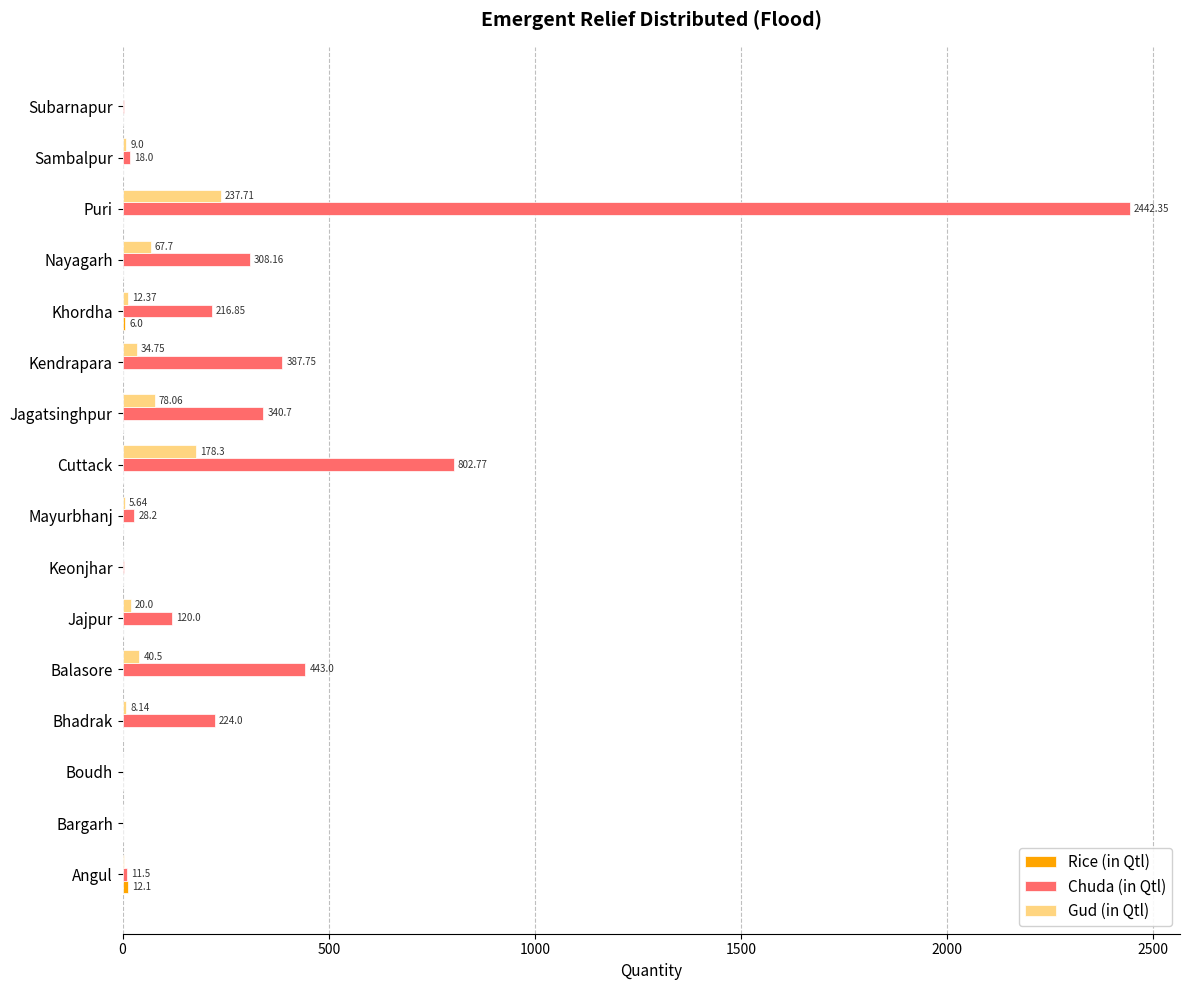

At which category does the chart reach its peak across all series?

Puri